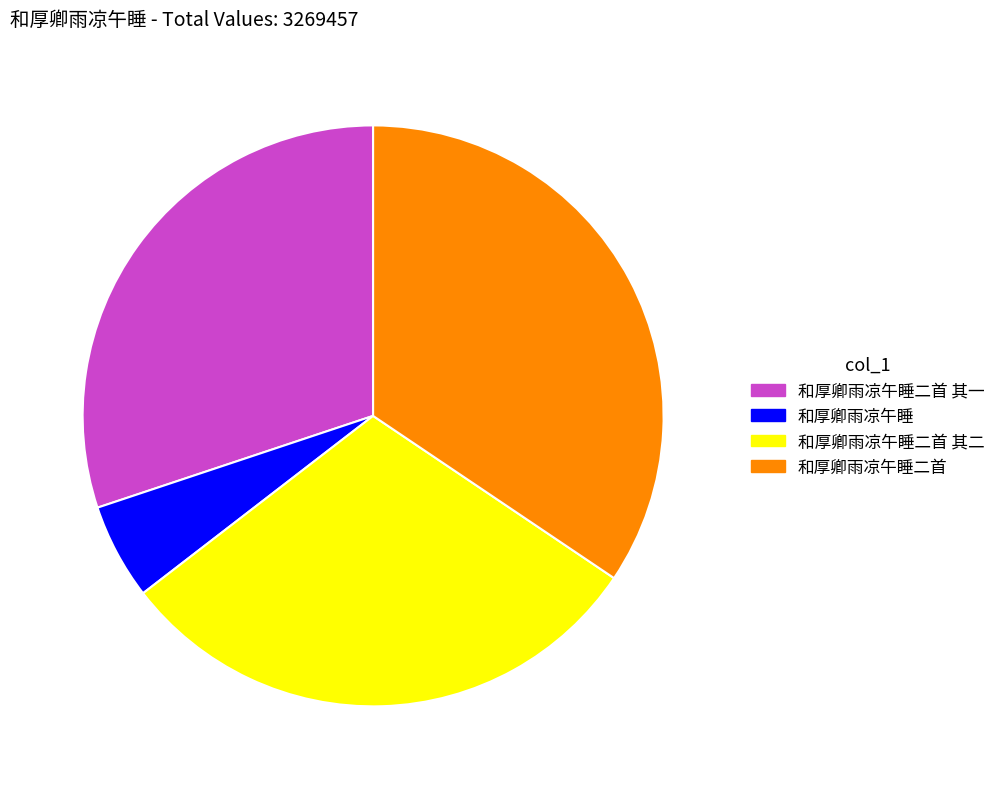

Which has a higher value, 和厚卿雨凉午睡 or 和厚卿雨凉午睡二首 其二?

和厚卿雨凉午睡二首 其二